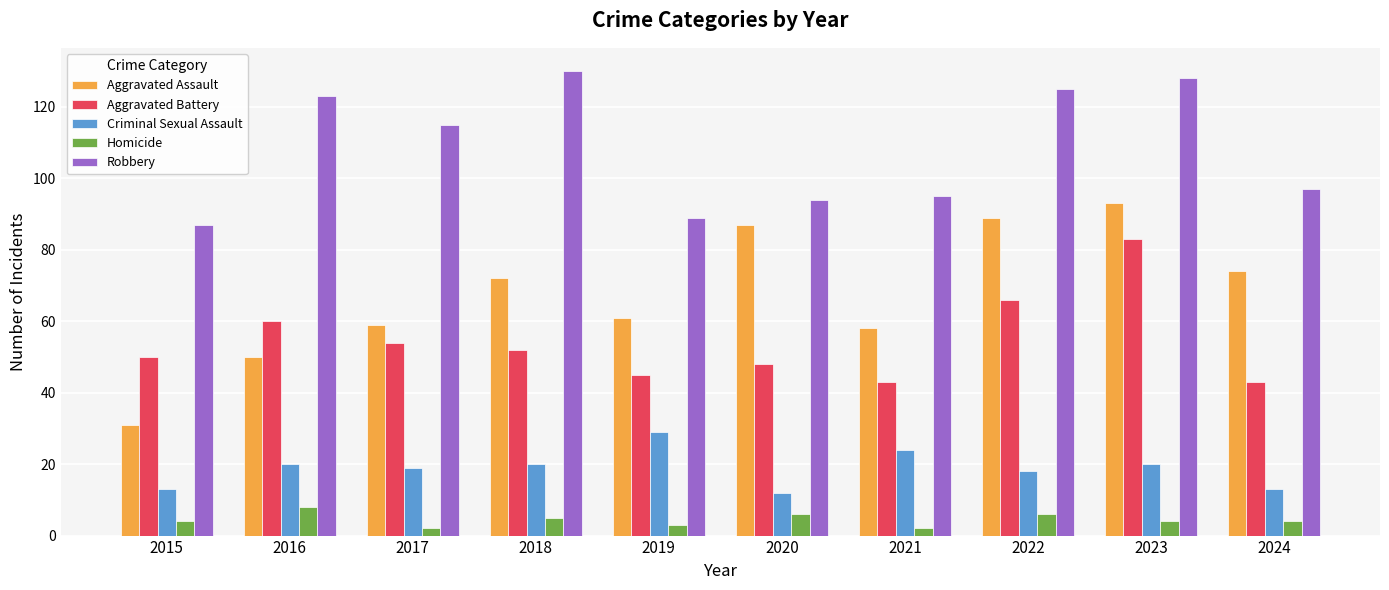

What is the sum of all Criminal Sexual Assault values?

188